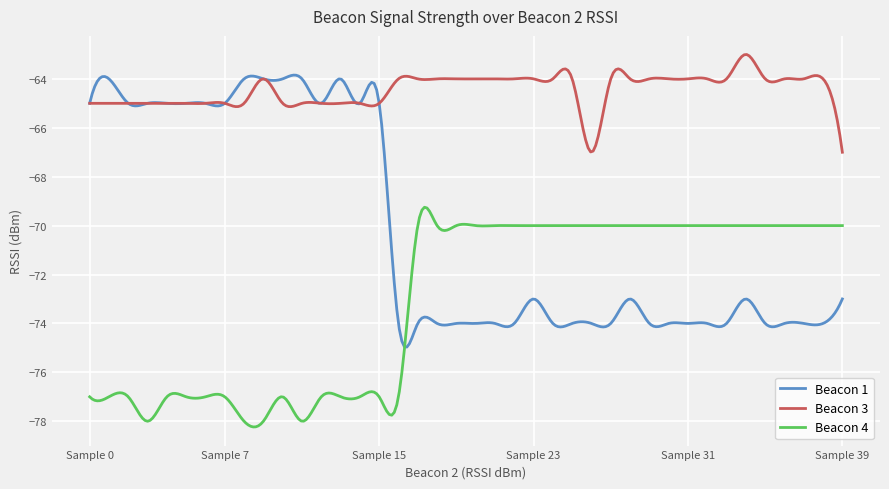

Rank the series by their average value, from highest to lowest.

Beacon 3, Beacon 1, Beacon 4